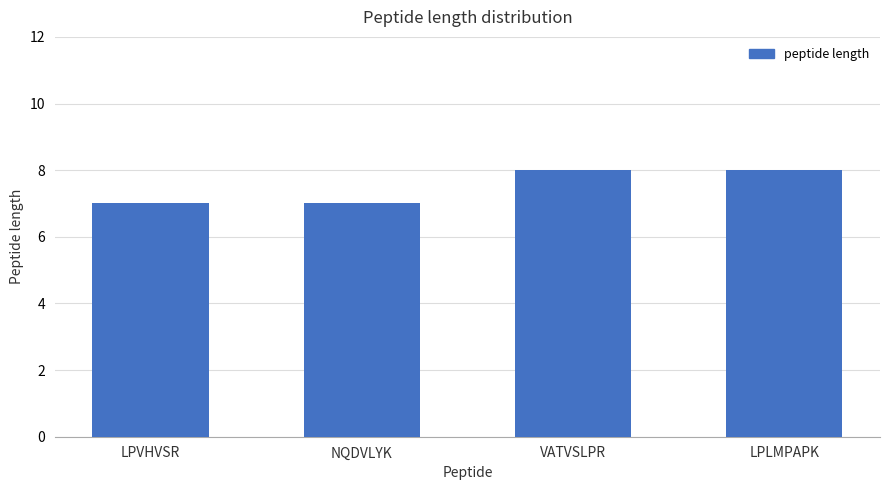

Count the values in the range 7 to 8.

4